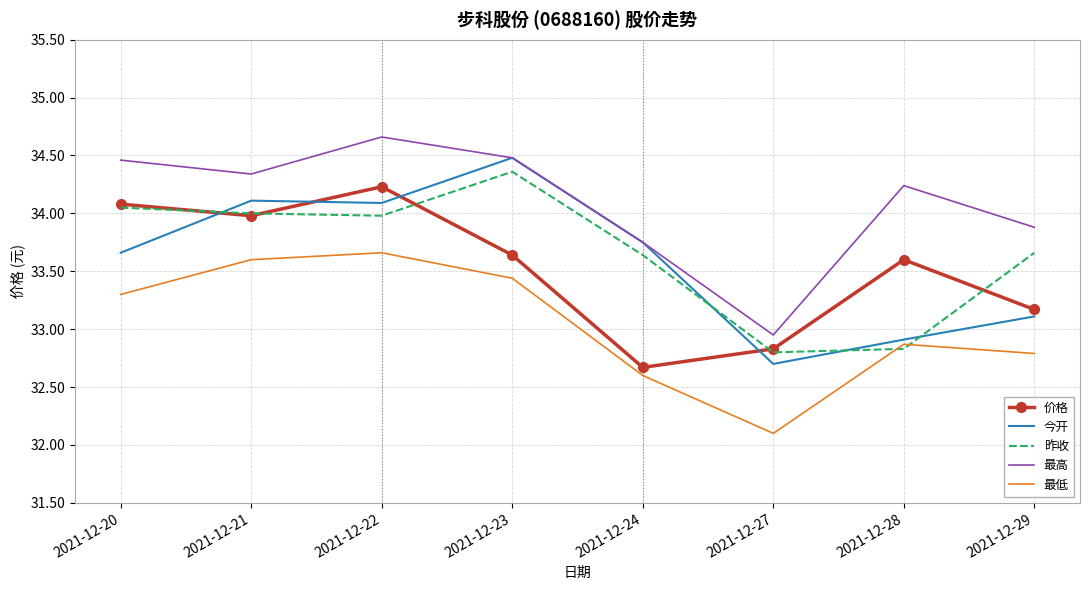

True or false: 价格 and 最高 intersect in this chart.

False